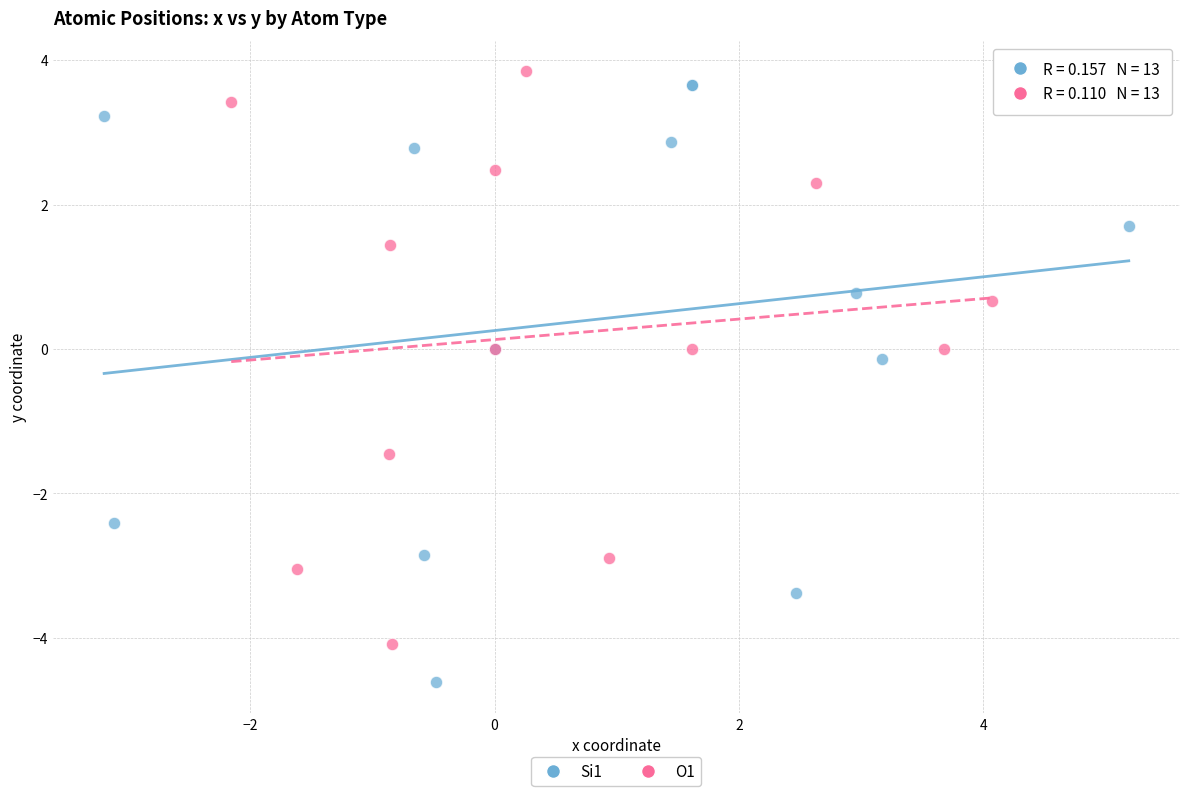

Which series has the widest spread of Y values?

Si1